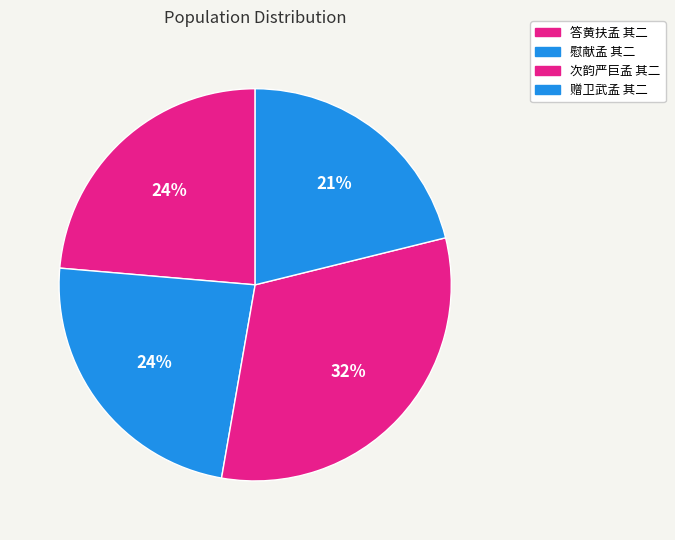

Approximately how many times larger is the value at 答黄扶孟 其二 compared to 赠卫武孟 其二?

1.1